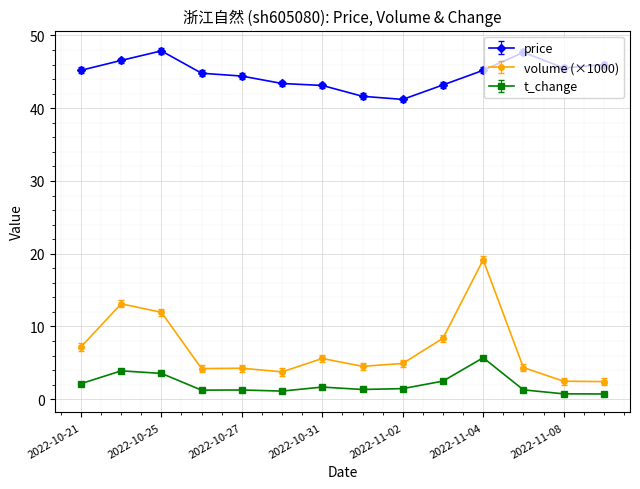

Count the number of categories in the chart.

14